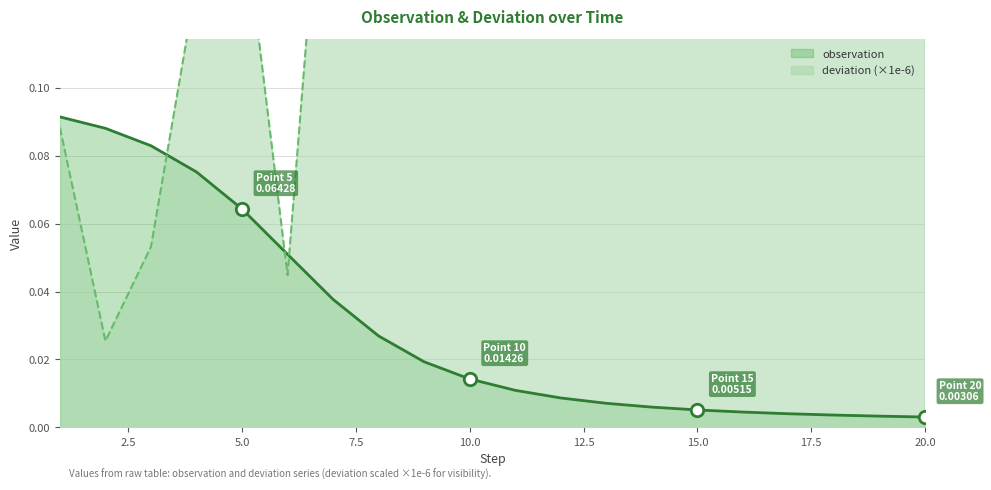

Which series reaches the maximum Y coordinate?

deviation (×1e-6)